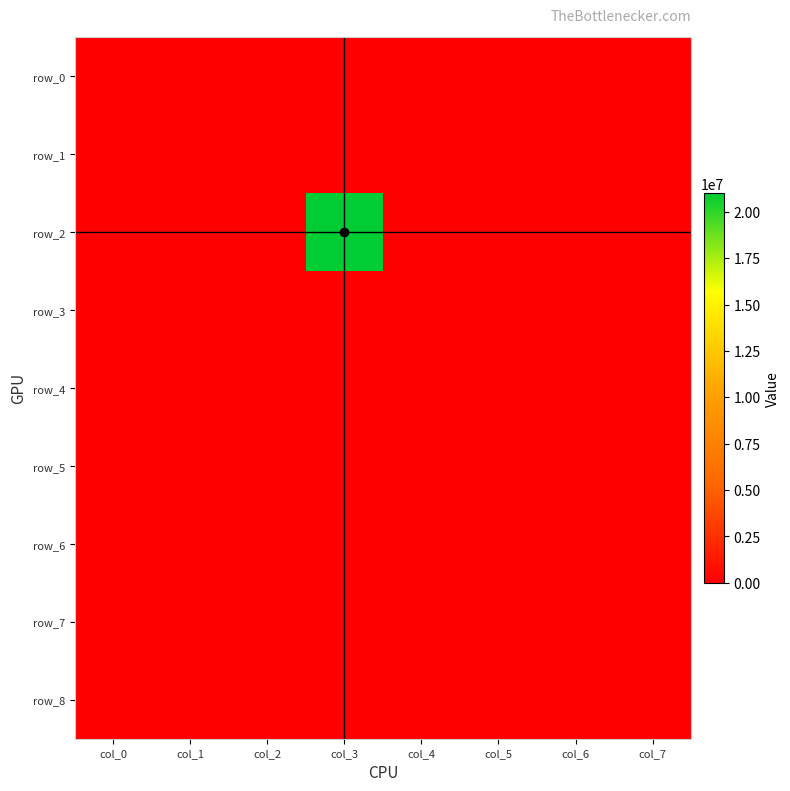

What is the average value of the row_2 series?

2625000